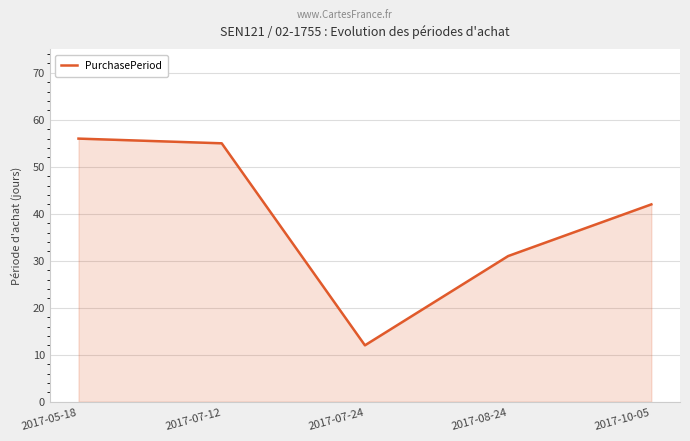

What position from the right is 2017-08-24?

2